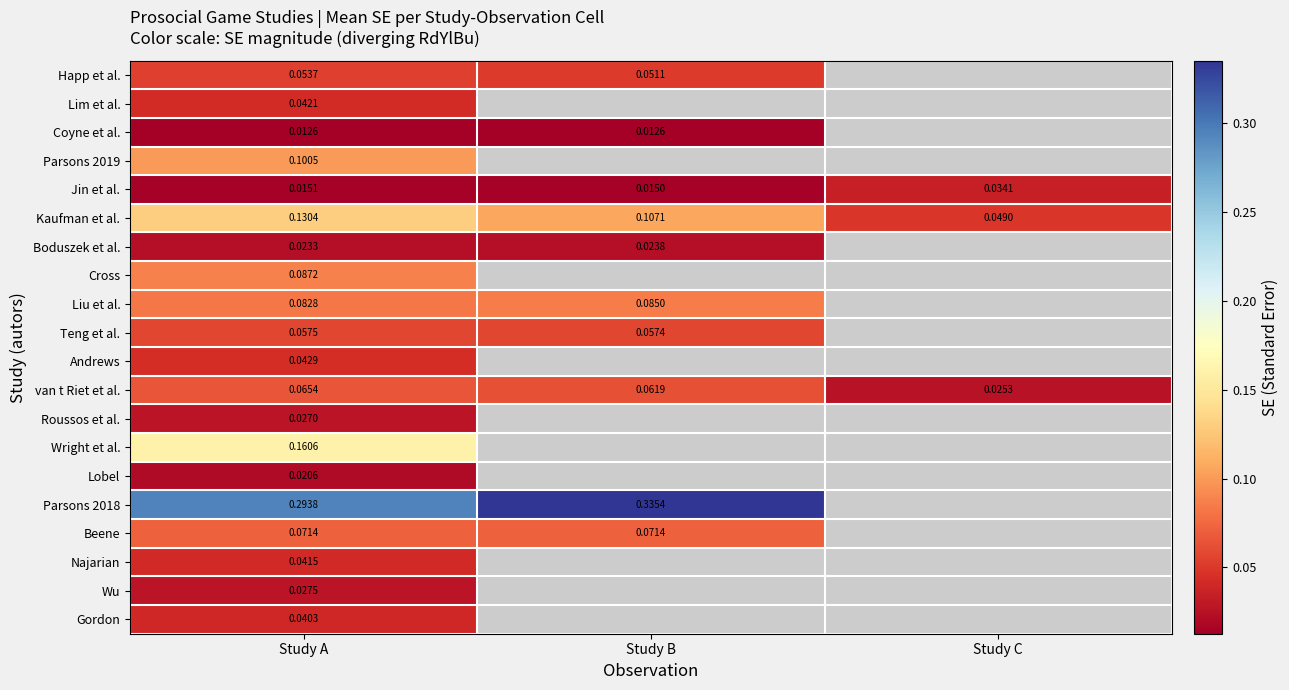

What is the greatest value displayed?

0.3